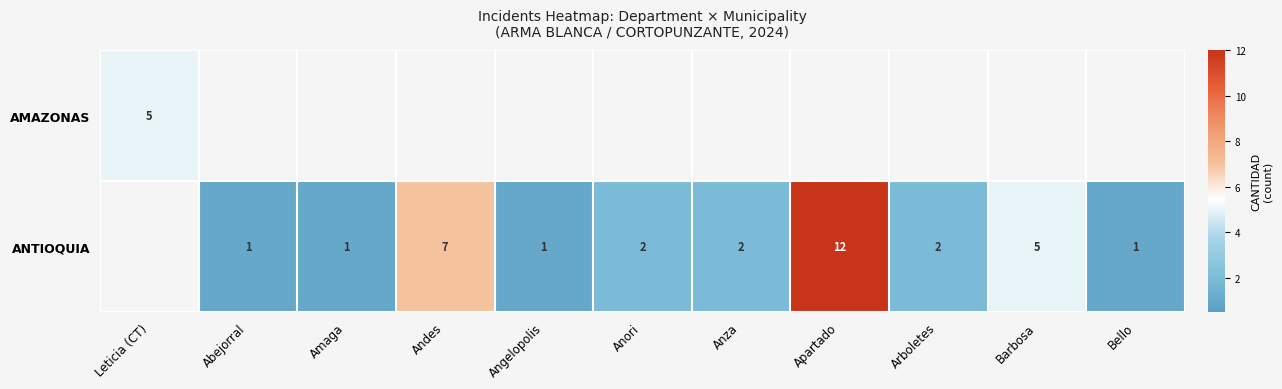

Is the value of ANTIOQUIA at Bello greater than the value of AMAZONAS at Leticia (CT)?

No